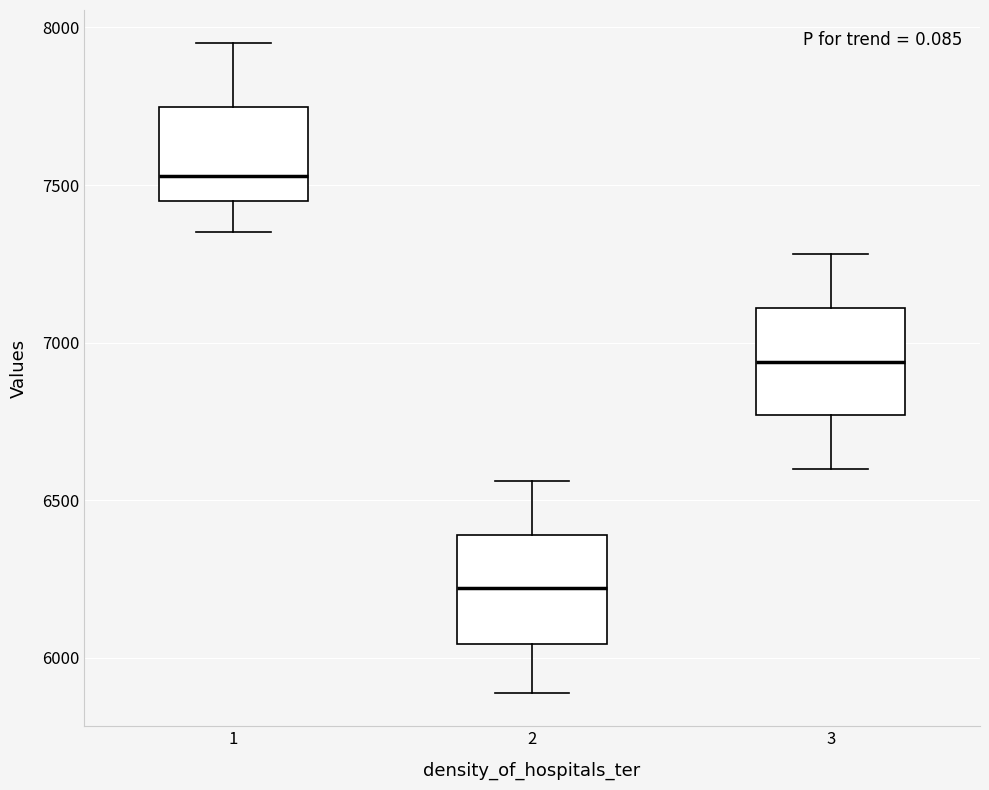

Which box has the lowest median line?

2